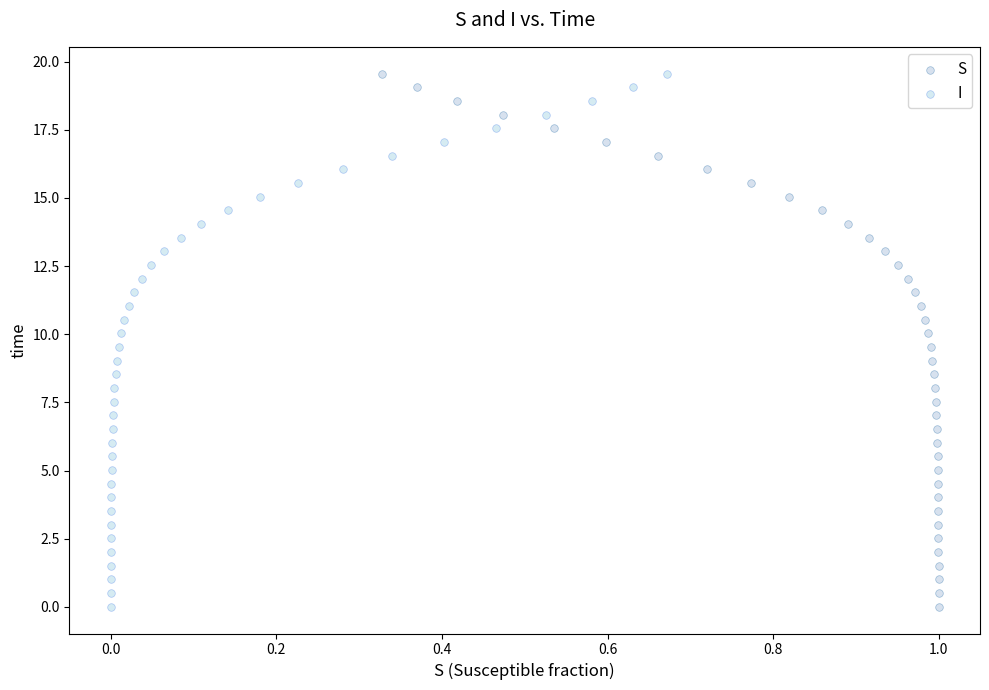

What are all the series names shown in the legend?

S, I